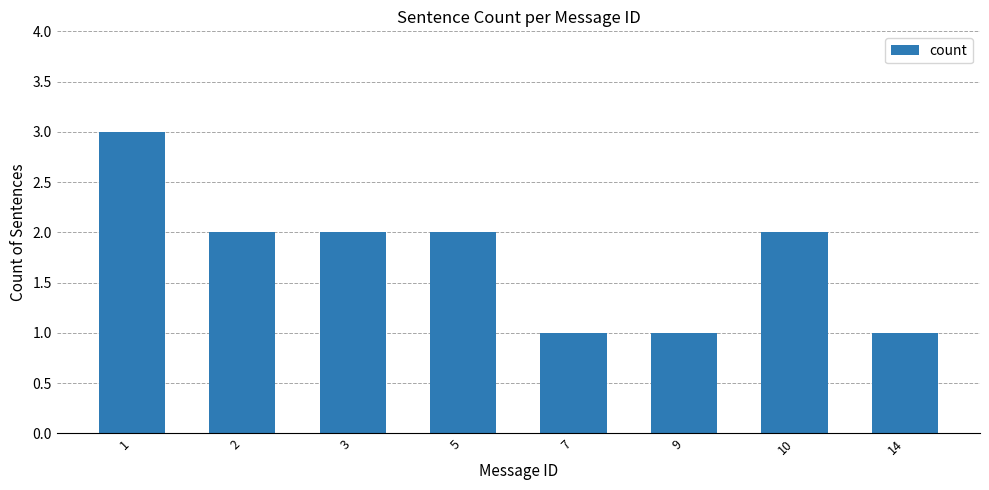

Does the chart contain any negative values?

No